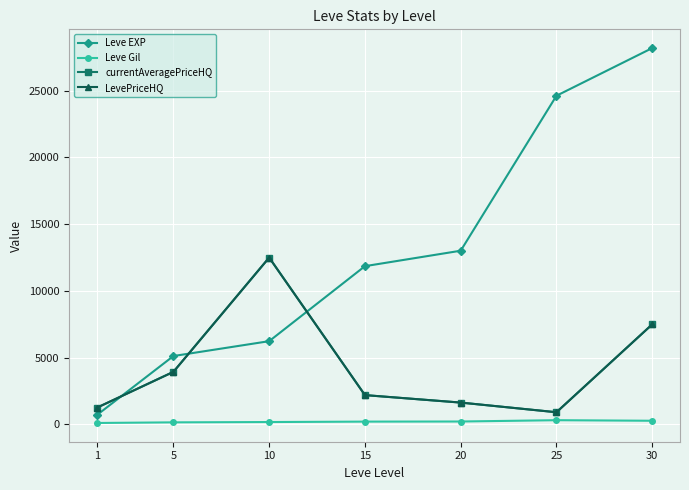

Does the chart have visible grid lines?

Yes